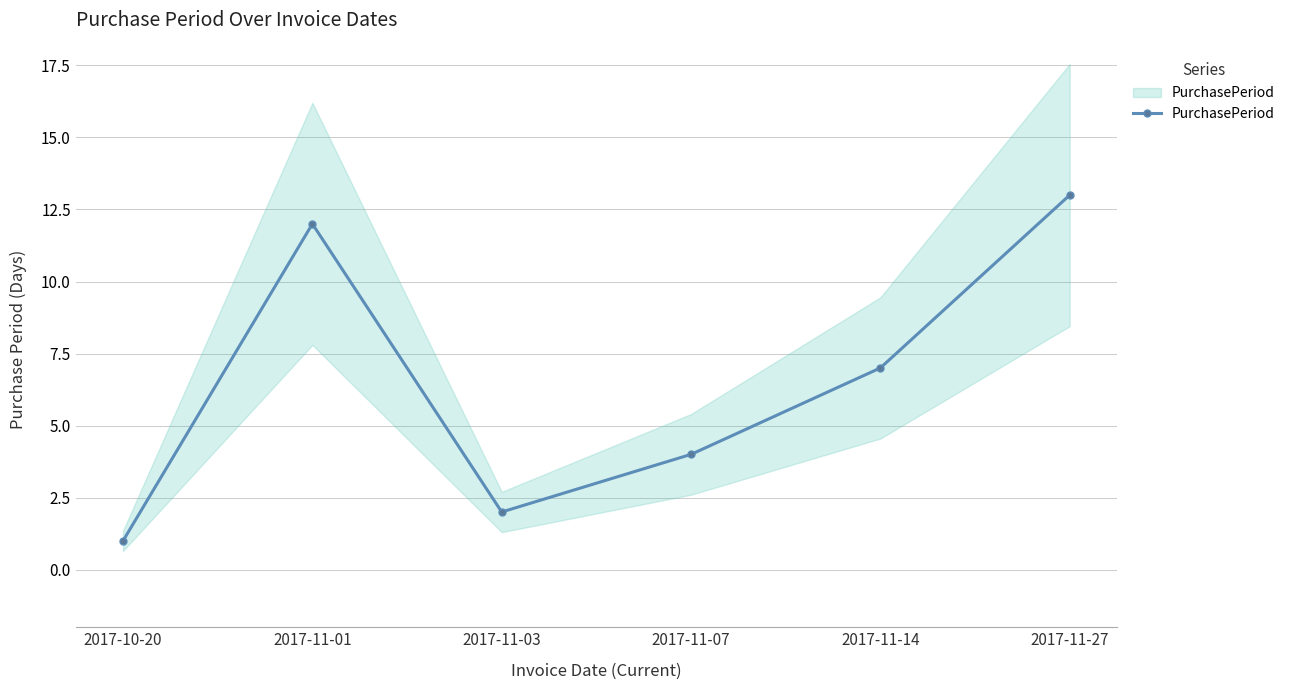

How many points are lower than both their immediate neighbors (excluding endpoints)?

1